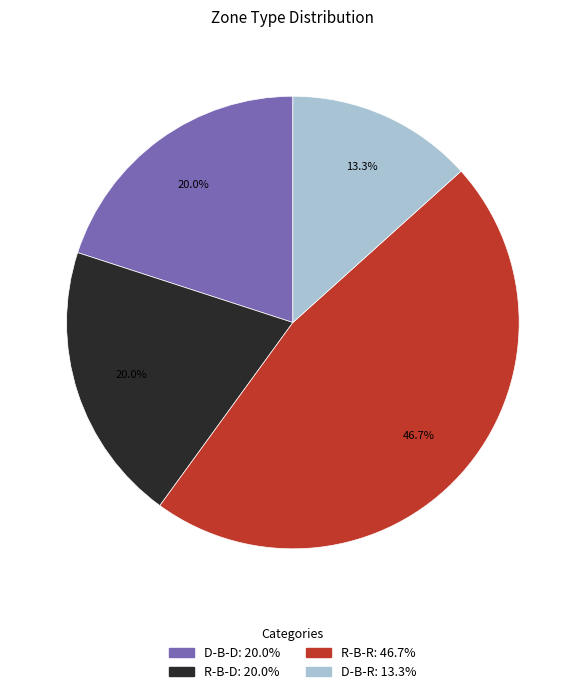

Is there any slice that represents more than half of the pie?

No